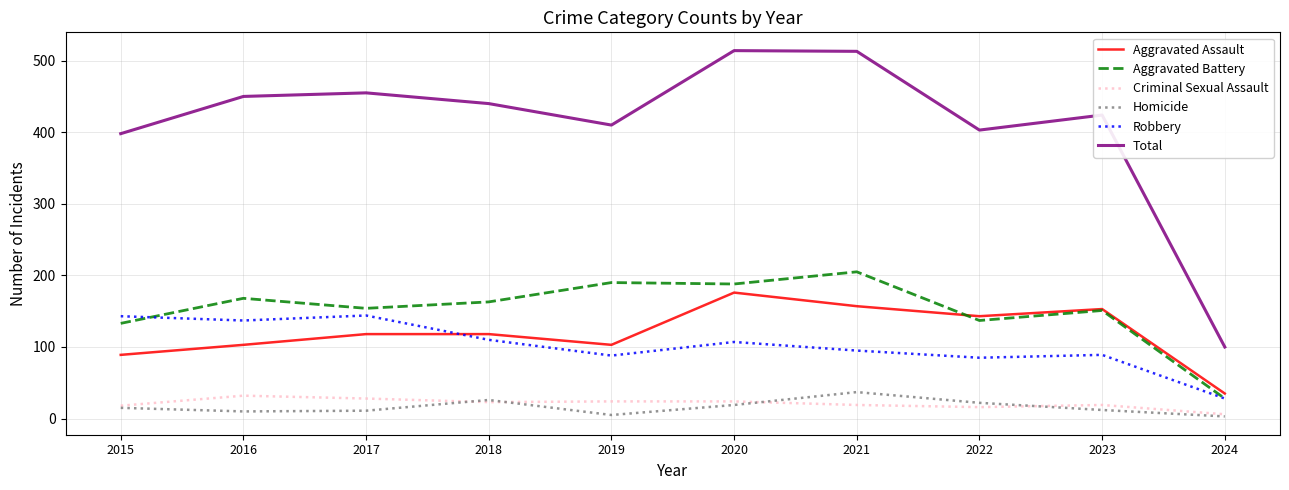

At 2017, list the series in order from largest to smallest.

Total, Aggravated Battery, Robbery, Aggravated Assault, Criminal Sexual Assault, Homicide